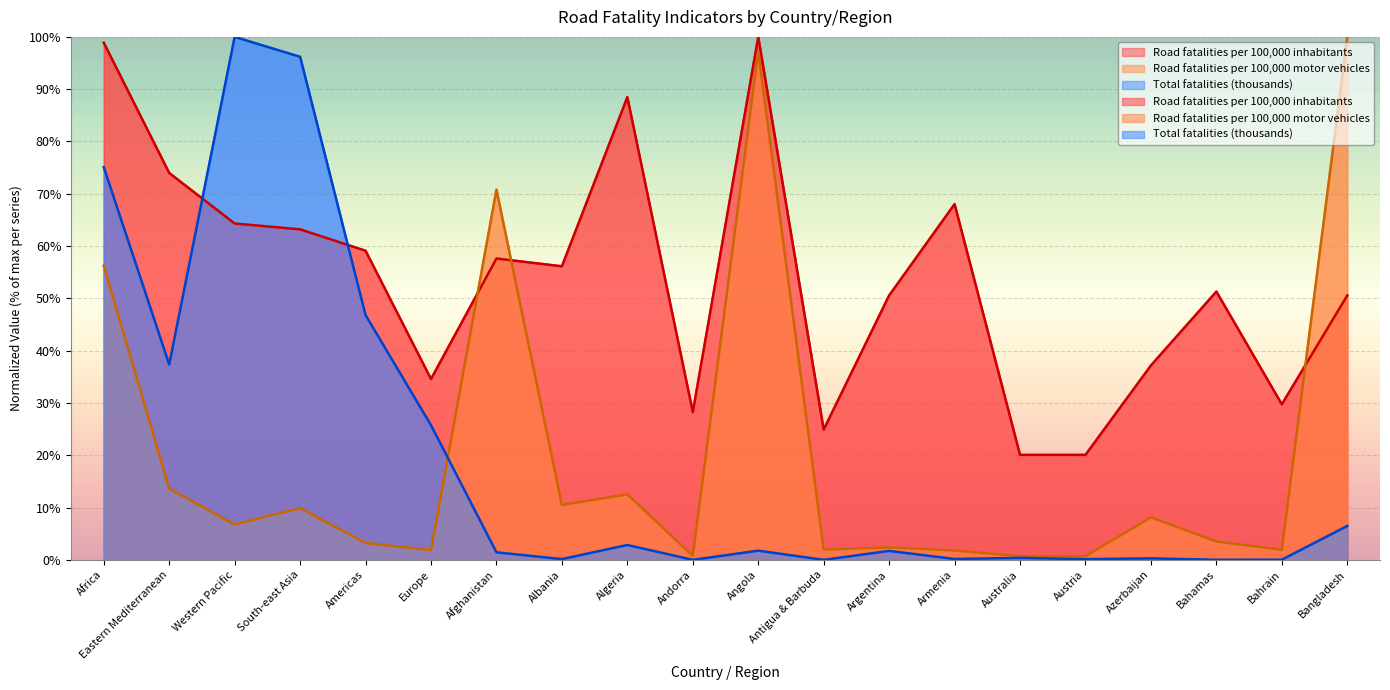

At how many categories does at least one series exceed 72?

7